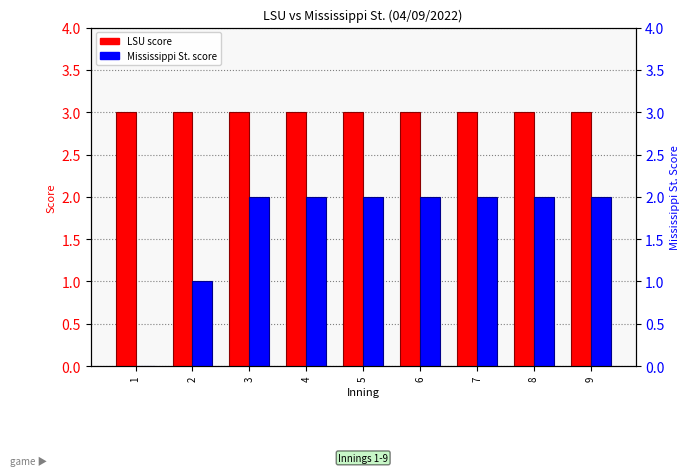

List the labels in order of LSU value, largest first.

1, 2, 3, 4, 5, 6, 7, 8, 9